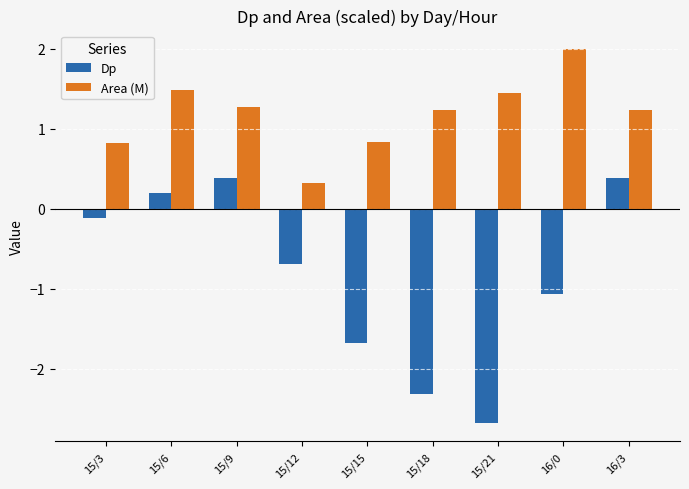

How many groups of bars are there?

9